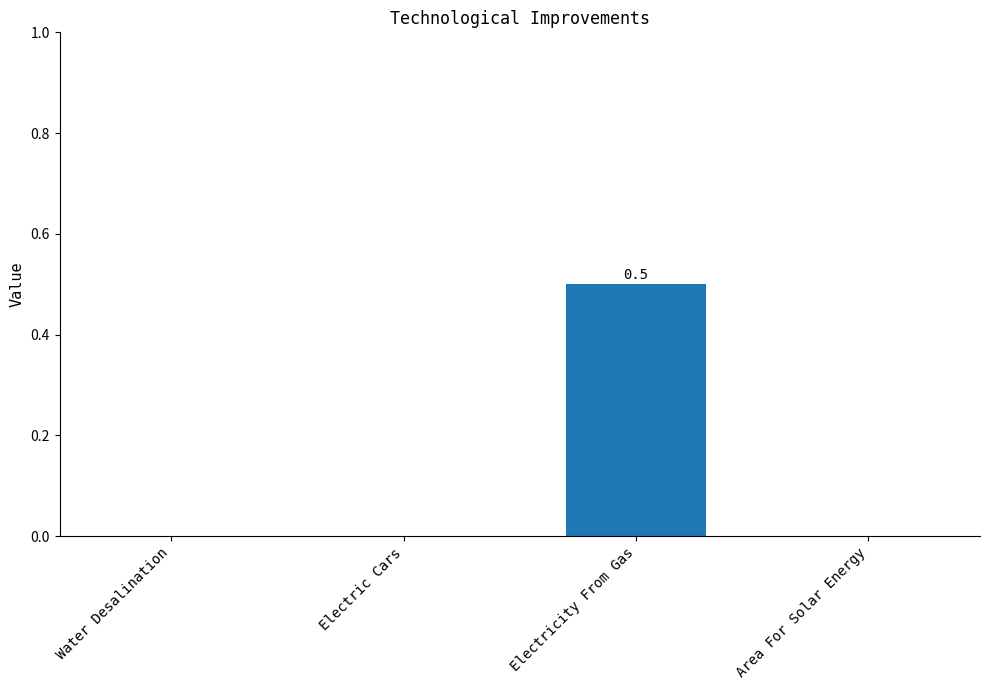

What is the change in value from Electricity From Gas to Area For Solar Energy?

-0.5